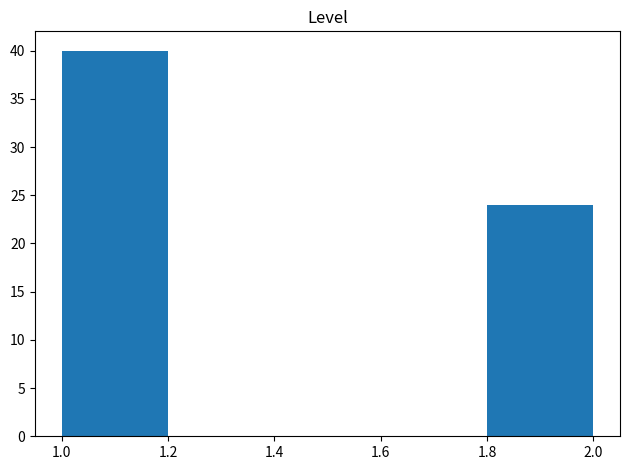

Reading left to right, transcribe this chart: for each bar, give the range it covers on the x-axis and its height. The values are not printed on the chart, so give them approximately, as read against the axis.

1.0 to 1.2: 40
1.2 to 1.4: 0
1.4 to 1.6: 0
1.6 to 1.8: 0
1.8 to 2.0: 24